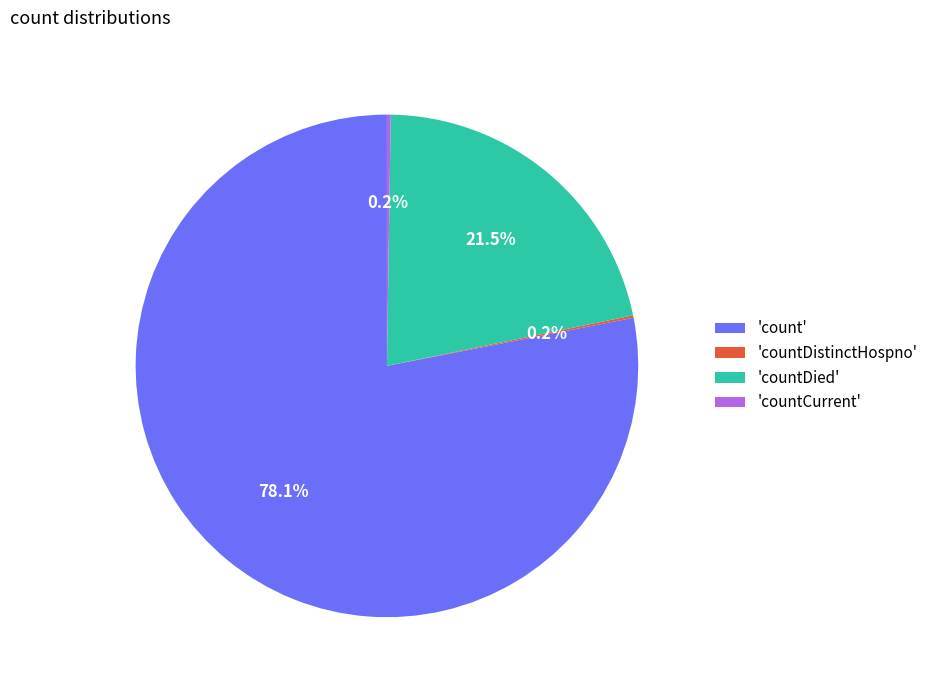

How much of the chart is everything except 'countDied'?

78.5%